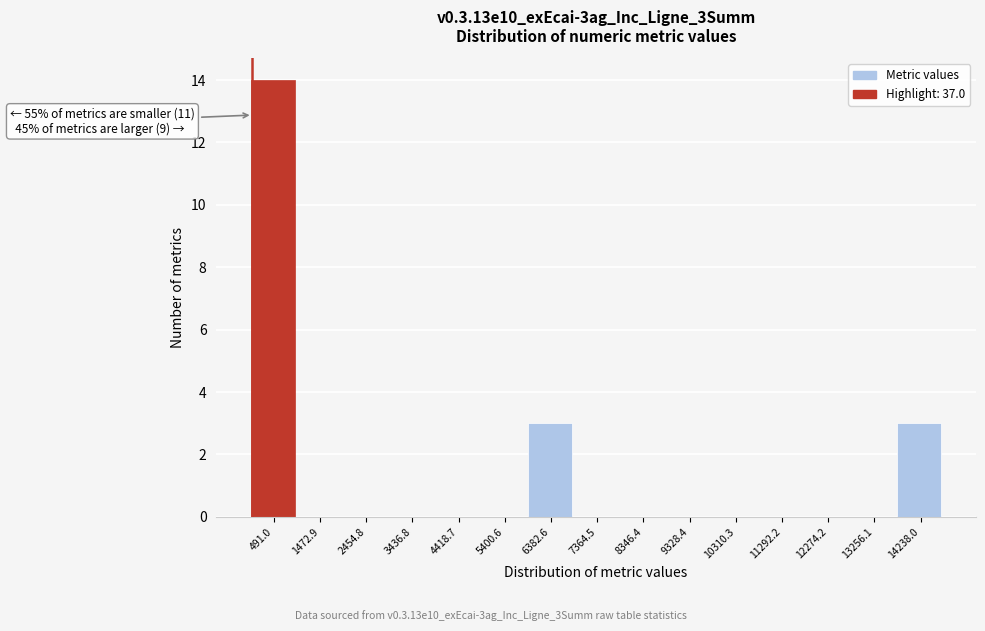

Which range on the x-axis has the tallest bar?

0 to 1000